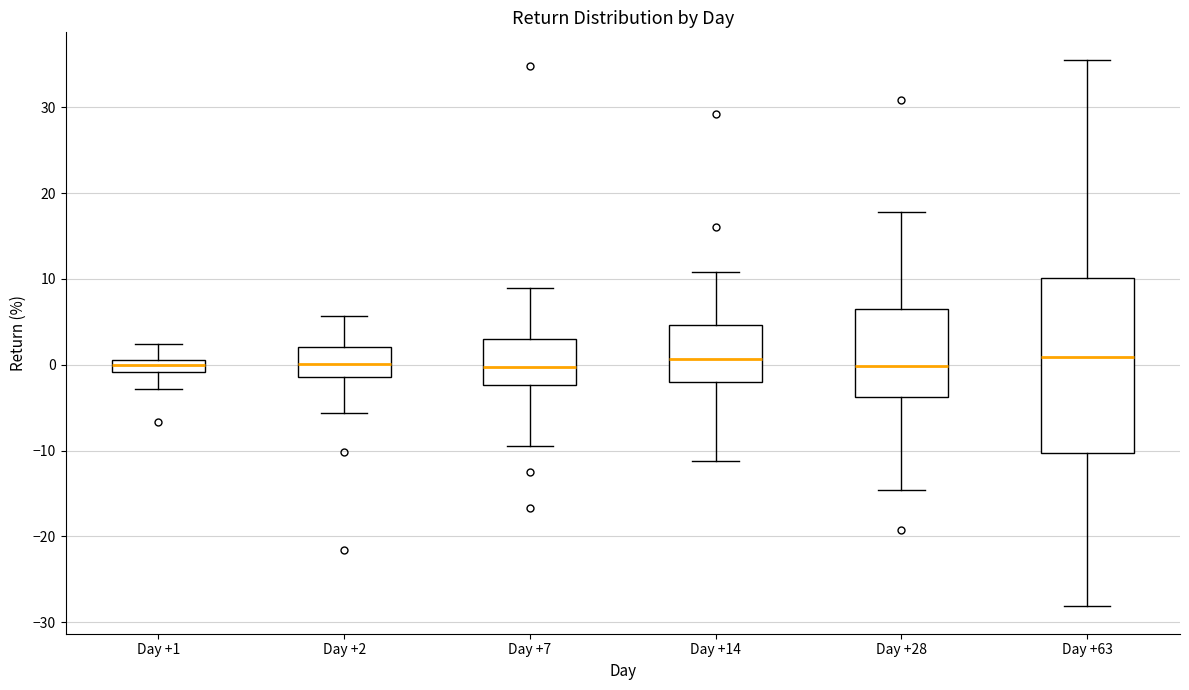

Where does the upper whisker of the box for Day +28 end on the y-axis? The values are not printed on the chart, so give them approximately, as read against the axis.

18